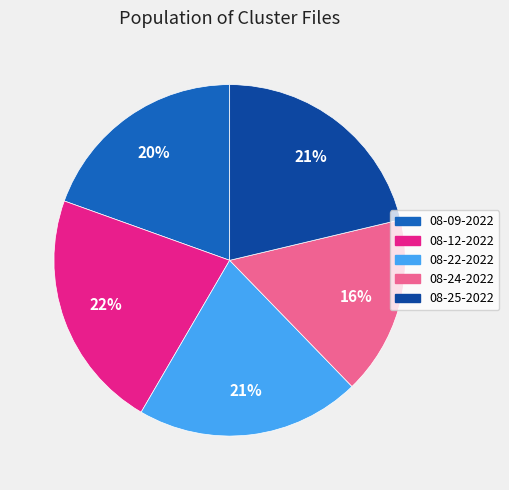

Is there a majority slice in this chart?

No